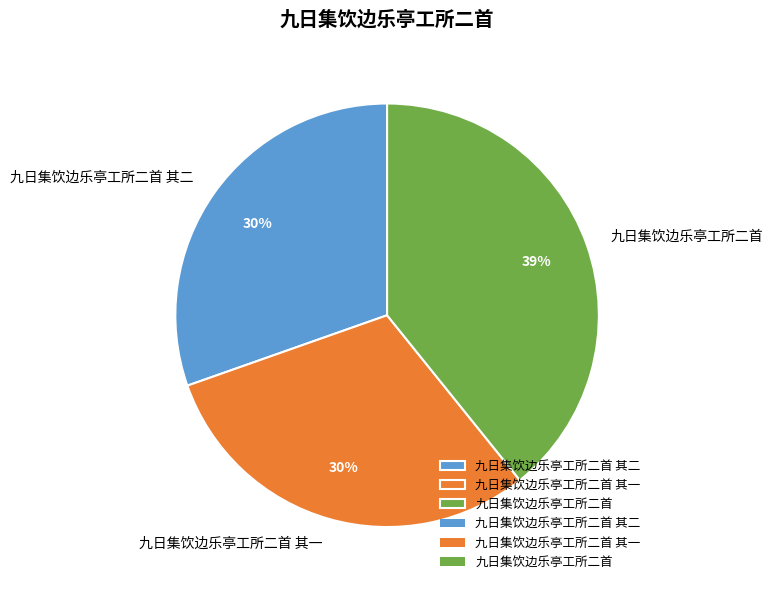

To the nearest percent, what is the difference between the largest and smallest slice percentages?

9%